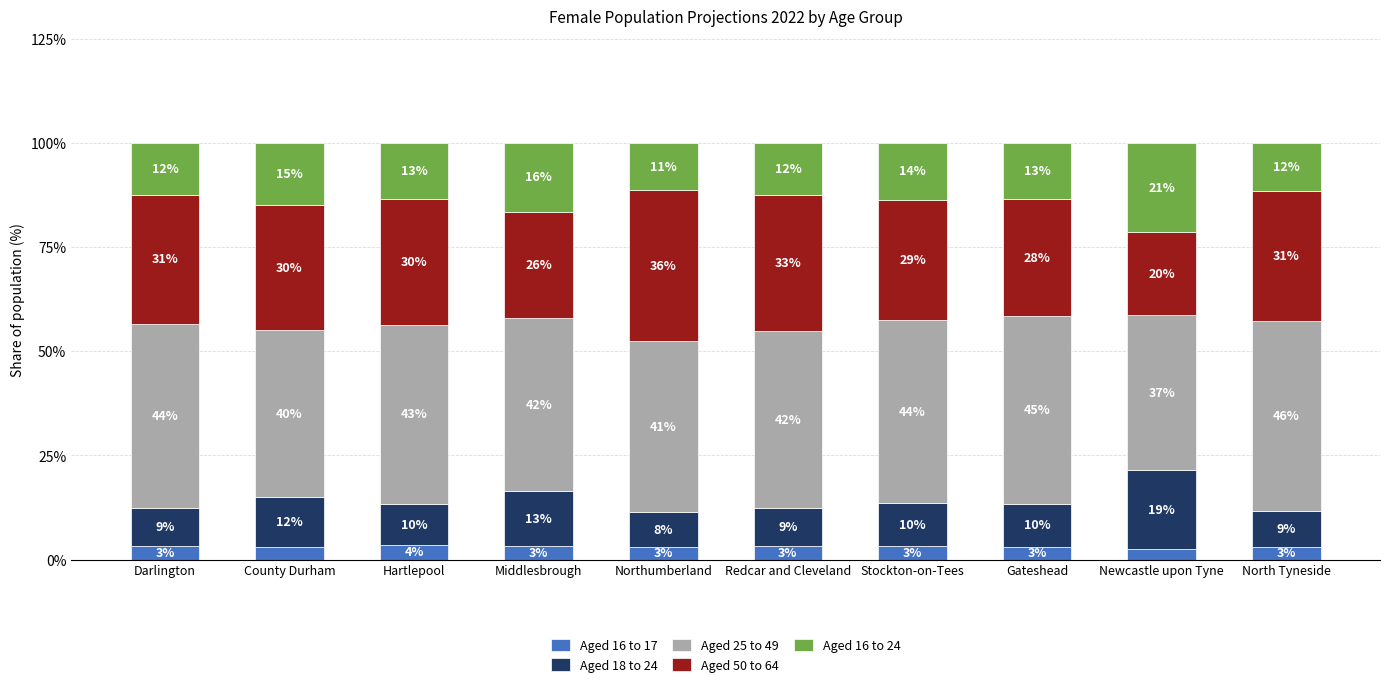

What is the sum of the Aged 25 to 49 values at Newcastle upon Tyne and North Tyneside?

83.1